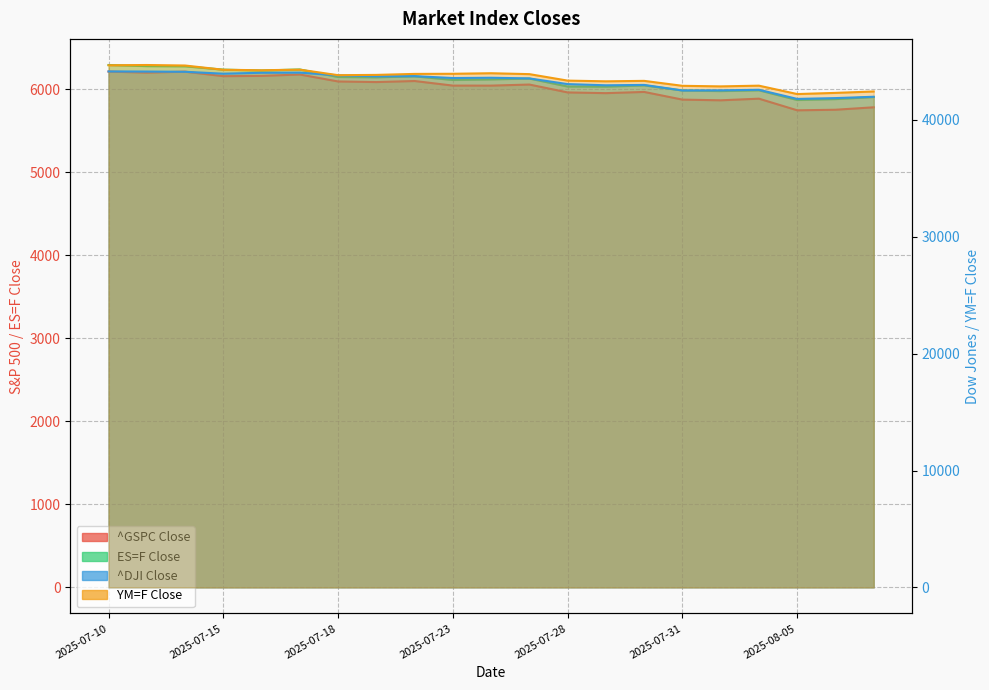

What is the value of the ^DJI Close point at the 11th from the left?

43612.7